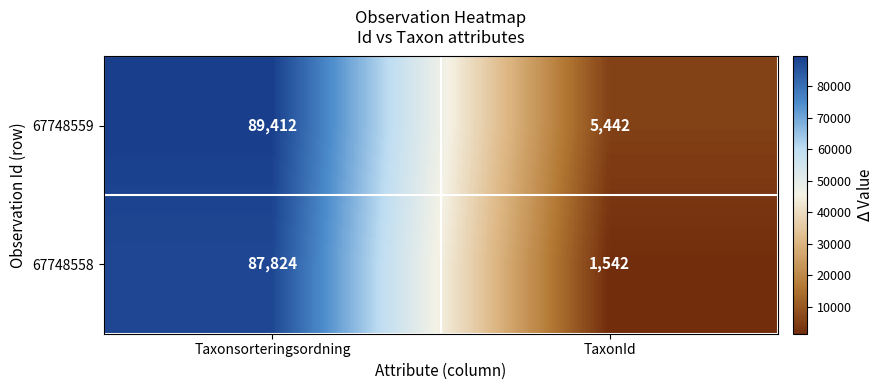

At which category is the sum across all series the highest?

Taxonsorteringsordning